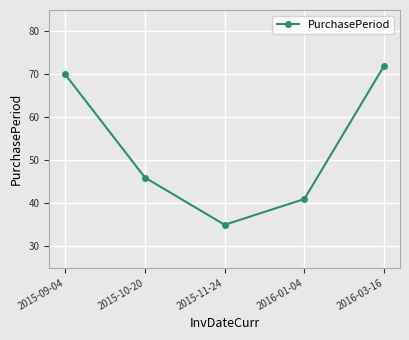

What is the value of the 4th point from the left?

41